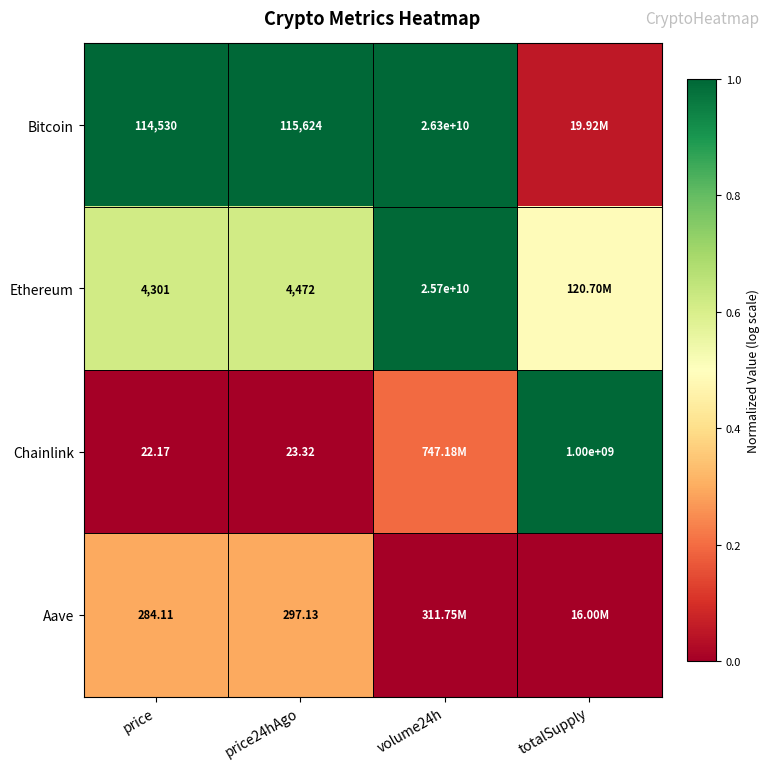

Count the number of data series in this chart.

4